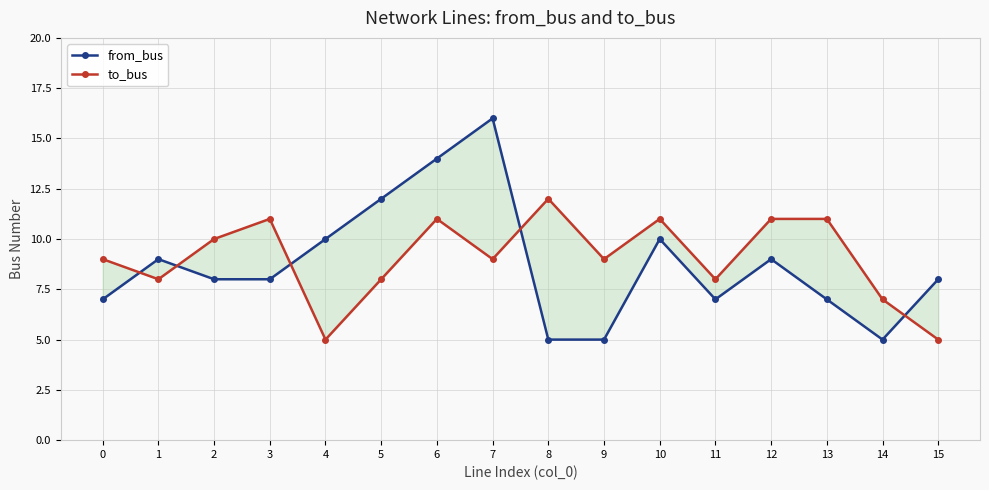

The from_bus series shows 9 at 12. True or false?

True